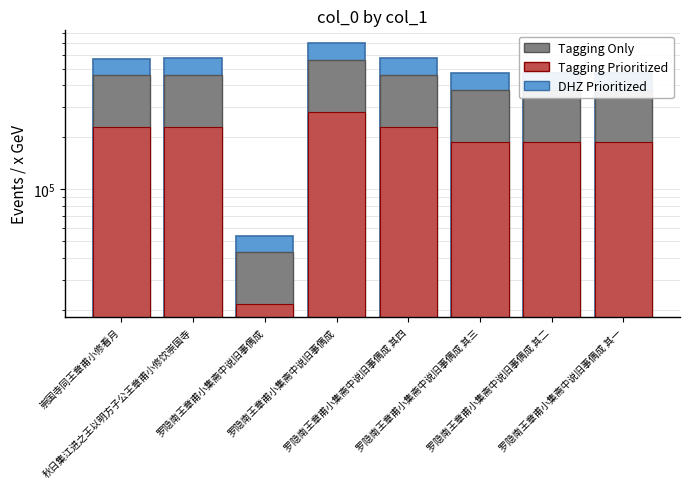

What is the highest value of the DHZ Prioritized series?

699462.0